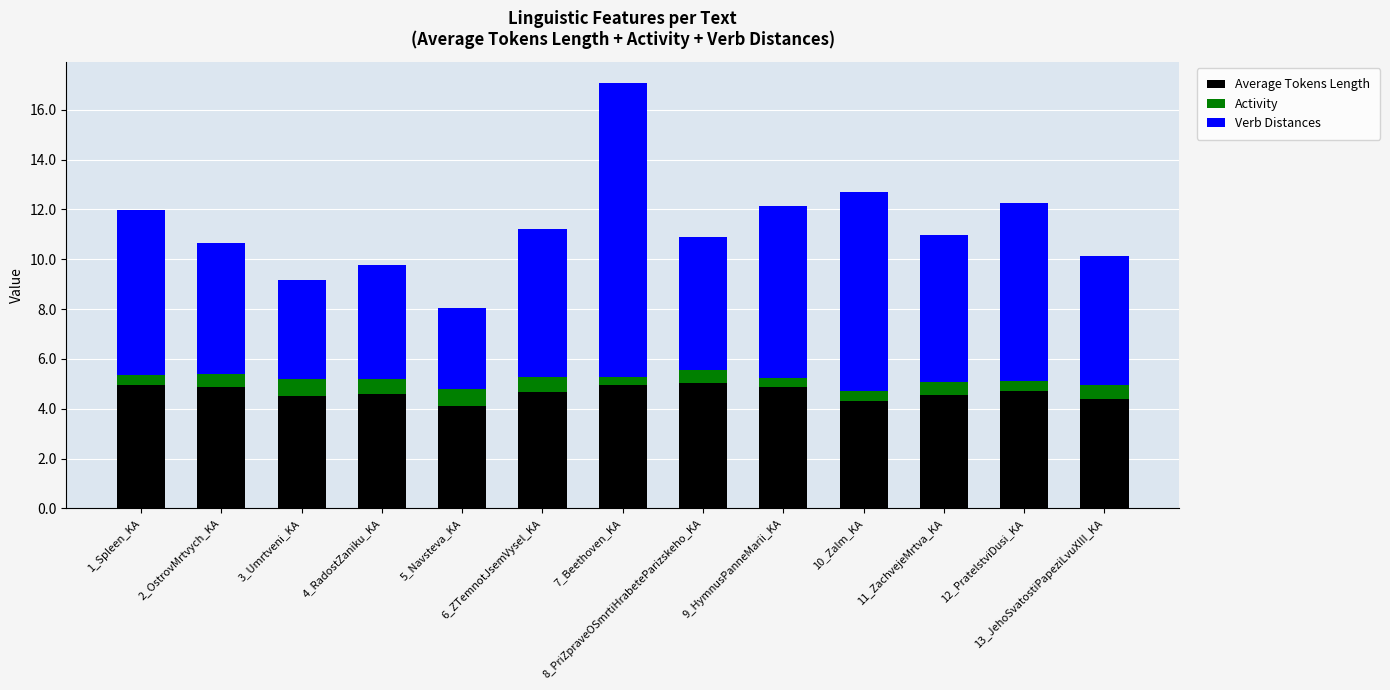

What is the highest value of the Average Tokens Length series?

5.0